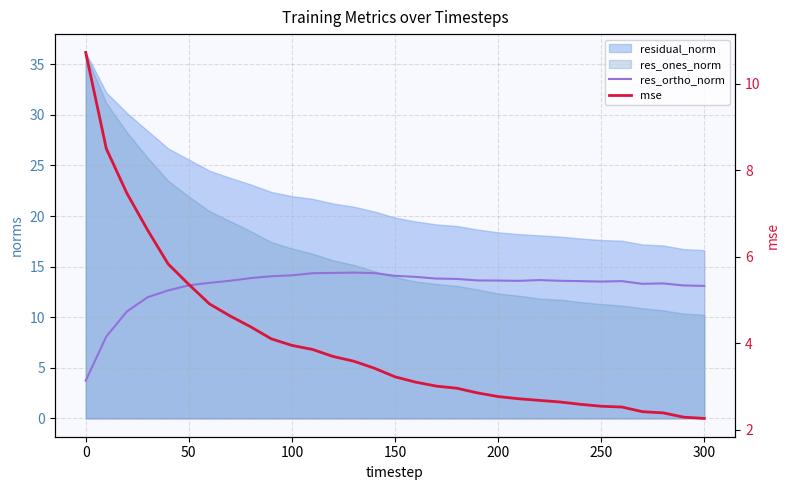

After their last crossing, which series has the higher values: res_ortho_norm or mse?

res_ortho_norm